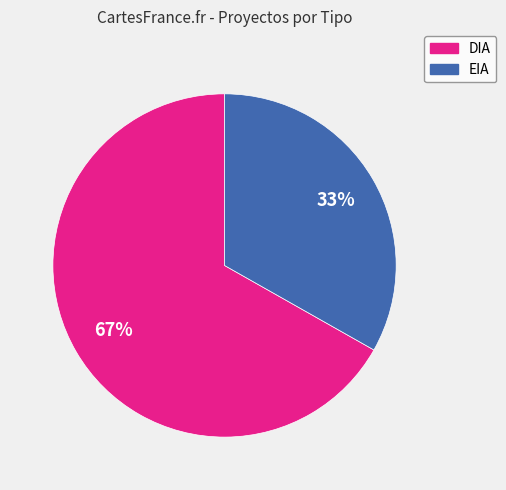

What is the largest slice in the pie chart?

DIA